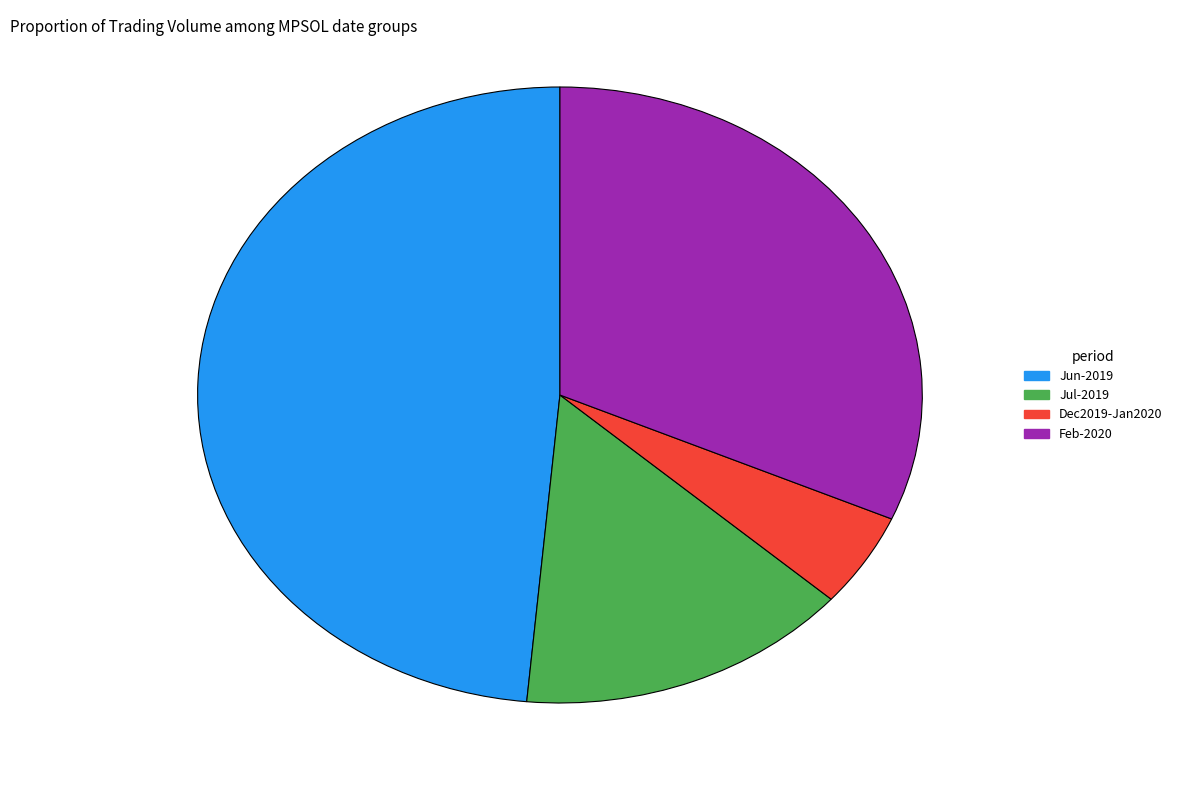

Does any single category account for the majority?

No